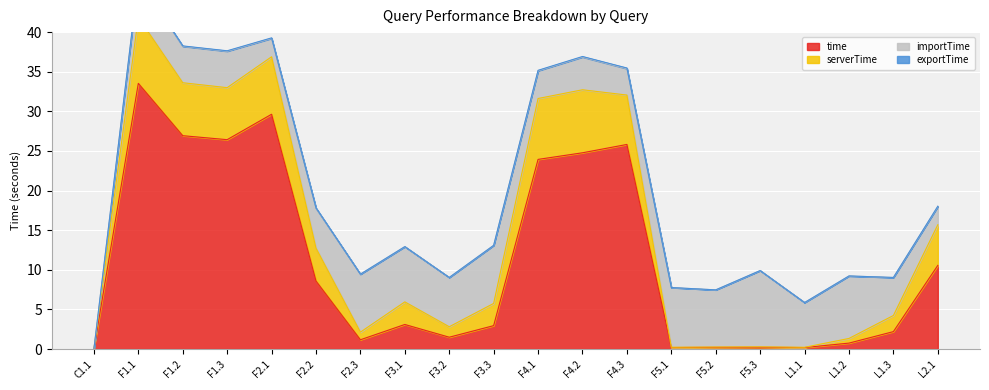

True or false: time has a value of 18.1 at L2.1.

False